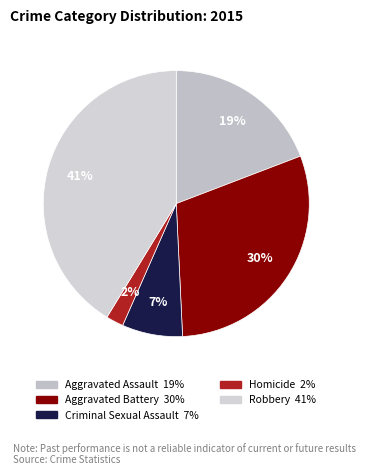

What portion of the pie excludes Robbery?

58.7%